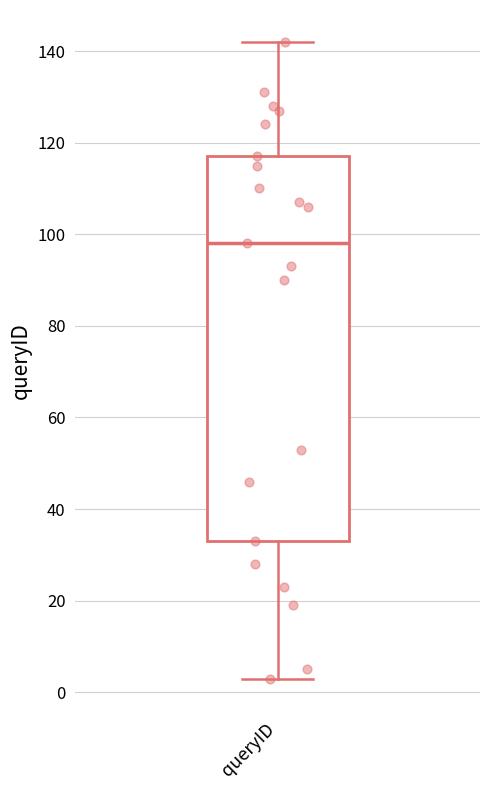

Transcribe this box plot: give where the median line is, the range the box spans, and where the two whiskers end, as read against the y-axis. The values are not printed on the chart, so give them approximately, as read against the axis.

median 98, box 34 to 118, whiskers 4 to 142